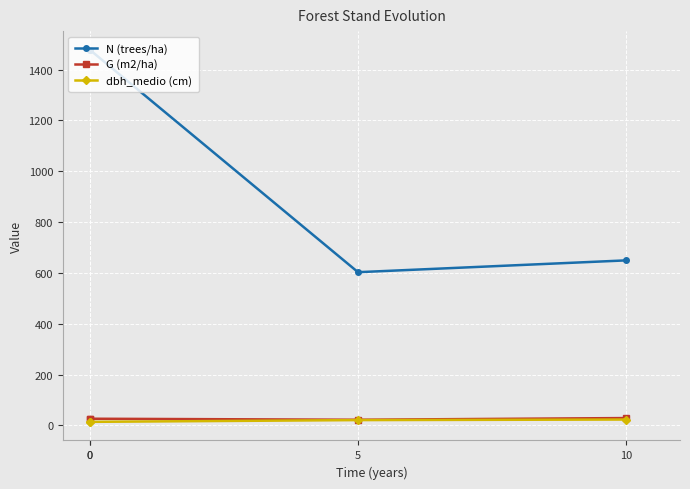

List the labels in order of dbh_medio (cm) value, largest first.

10, 5, 0, 0